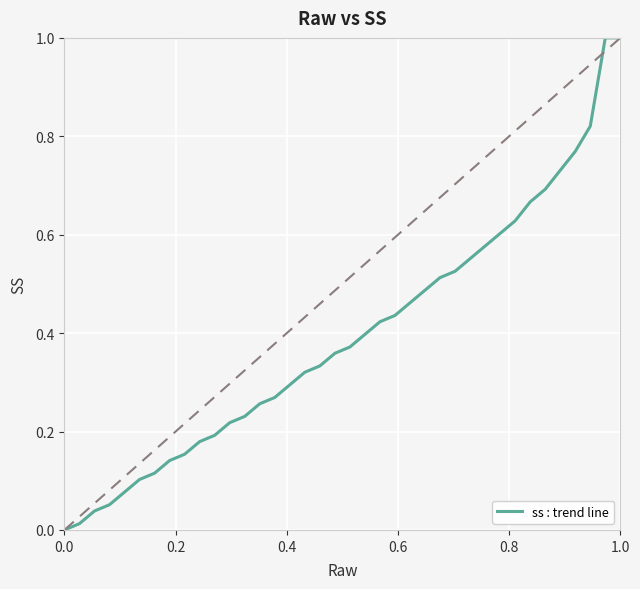

What is the label of the 9th point from the left?

8